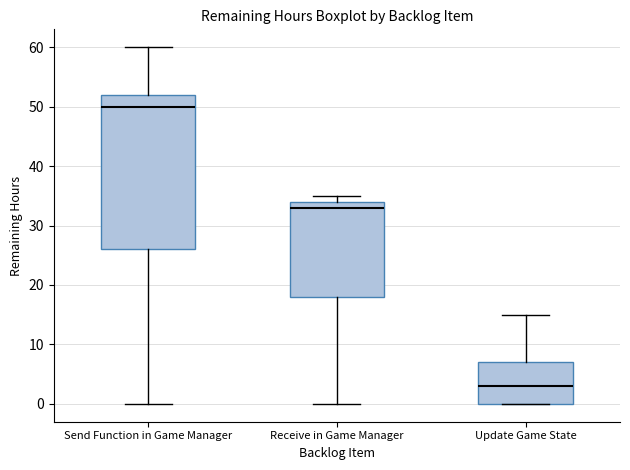

Which box's median line is the highest?

Send Function in Game Manager